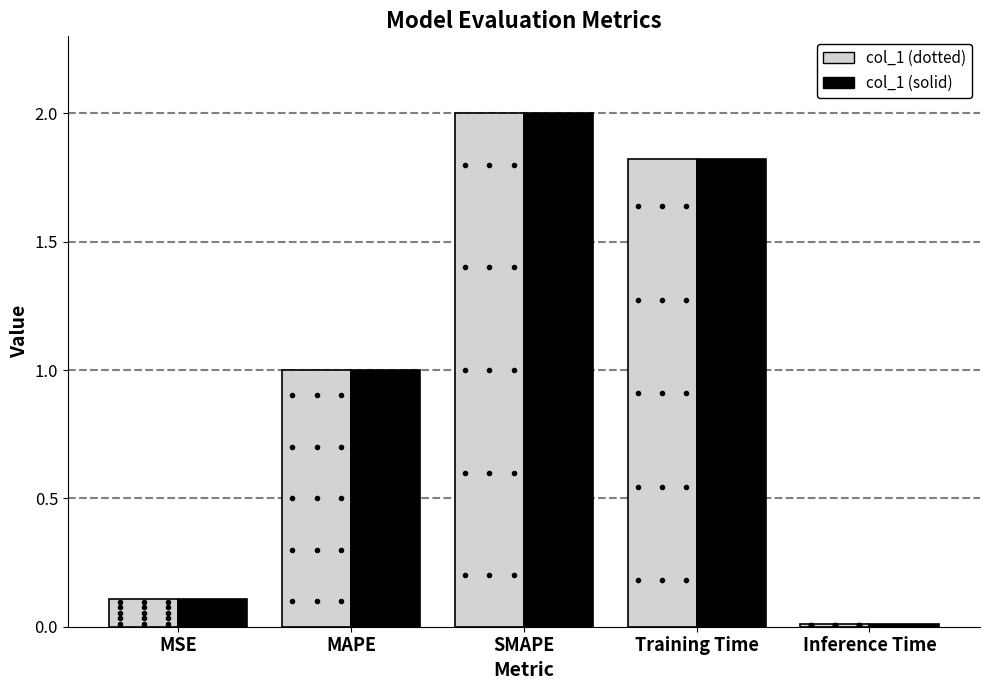

At which category is the sum across all series the highest?

SMAPE